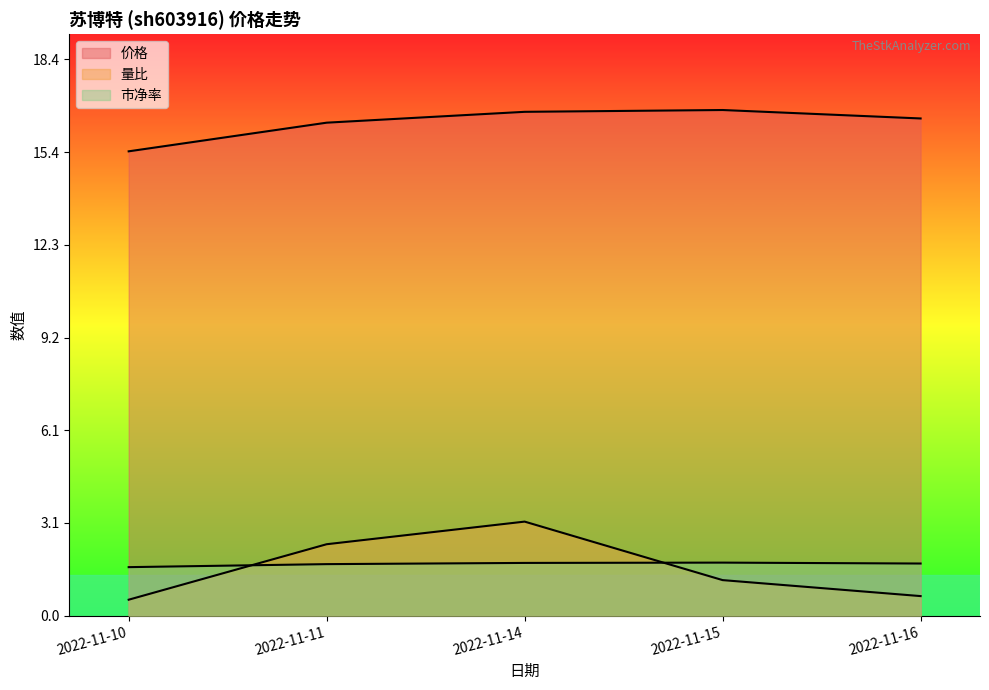

Between 2022-11-10 and 2022-11-14, which series saw the biggest shift?

量比